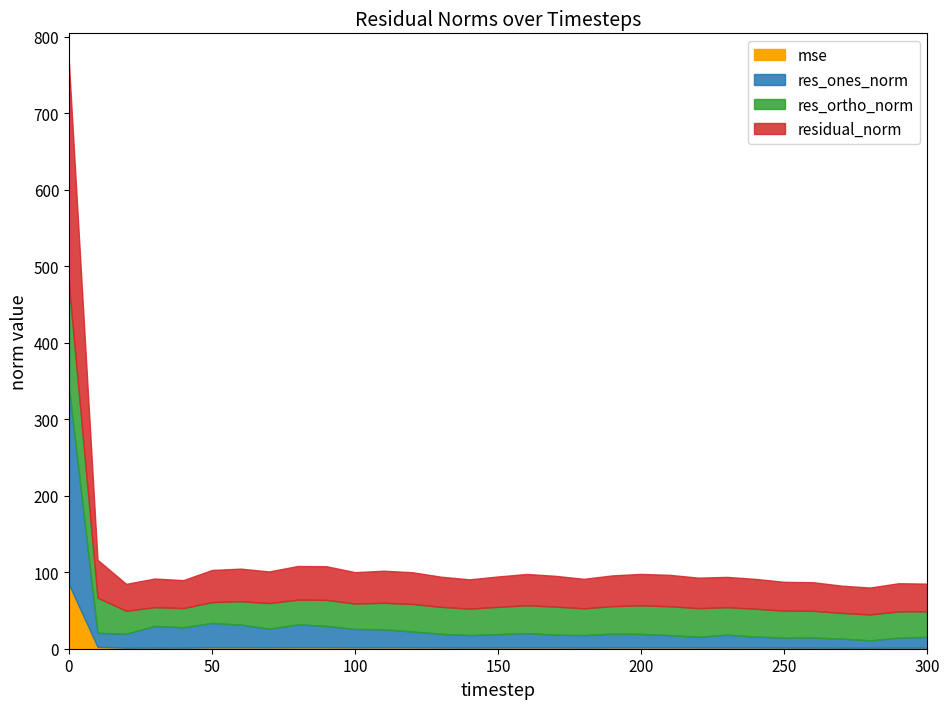

True or false: residual_norm and res_ortho_norm intersect in this chart.

False